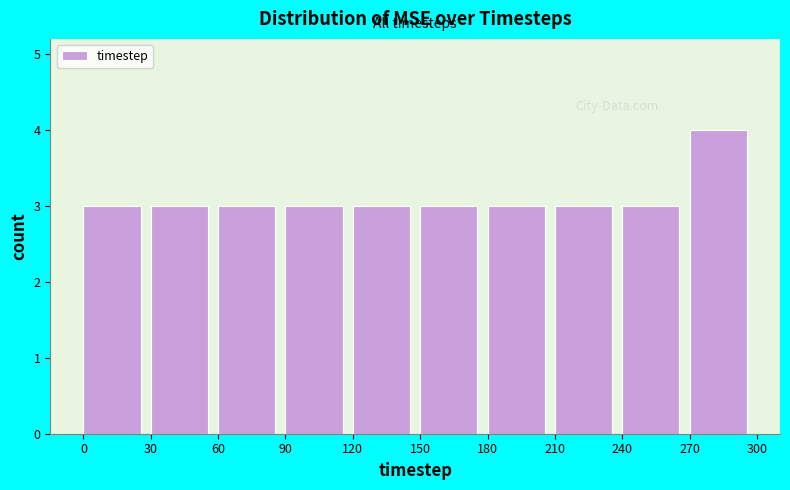

Reading left to right, list every bar in this chart as the range it spans on the x-axis followed by its height. The values are not printed on the chart, so give them approximately, as read against the axis.

0 to 30: 3
30 to 60: 3
60 to 90: 3
90 to 120: 3
120 to 150: 3
150 to 180: 3
180 to 210: 3
210 to 240: 3
240 to 270: 3
270 to 300: 4